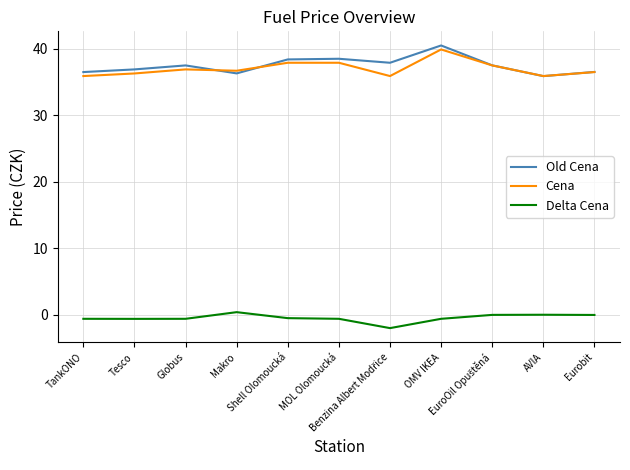

What is the greatest value displayed?

40.5